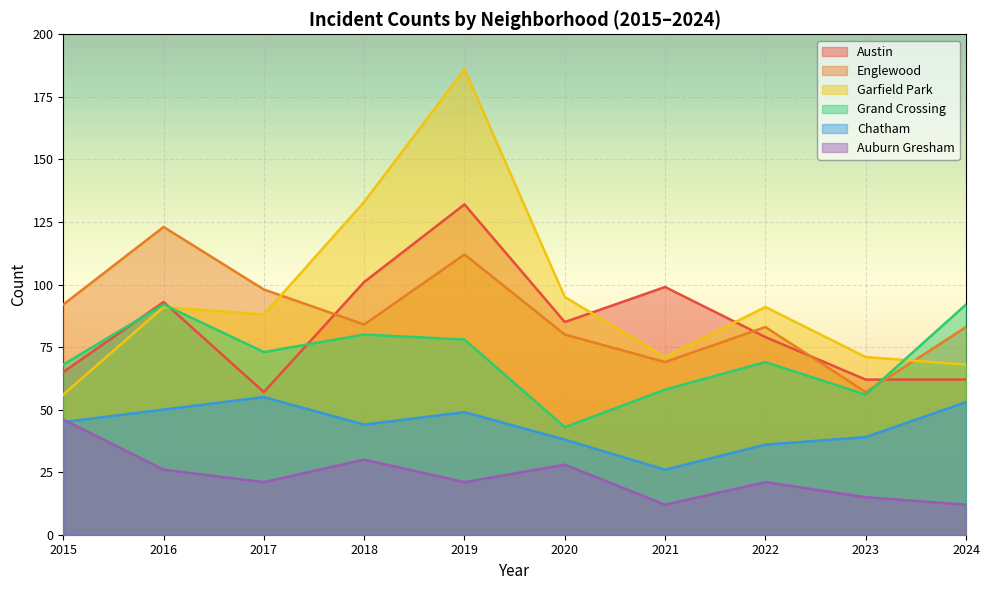

What are all the series names shown in the legend?

Austin, Englewood, Garfield Park, Grand Crossing, Chatham, Auburn Gresham